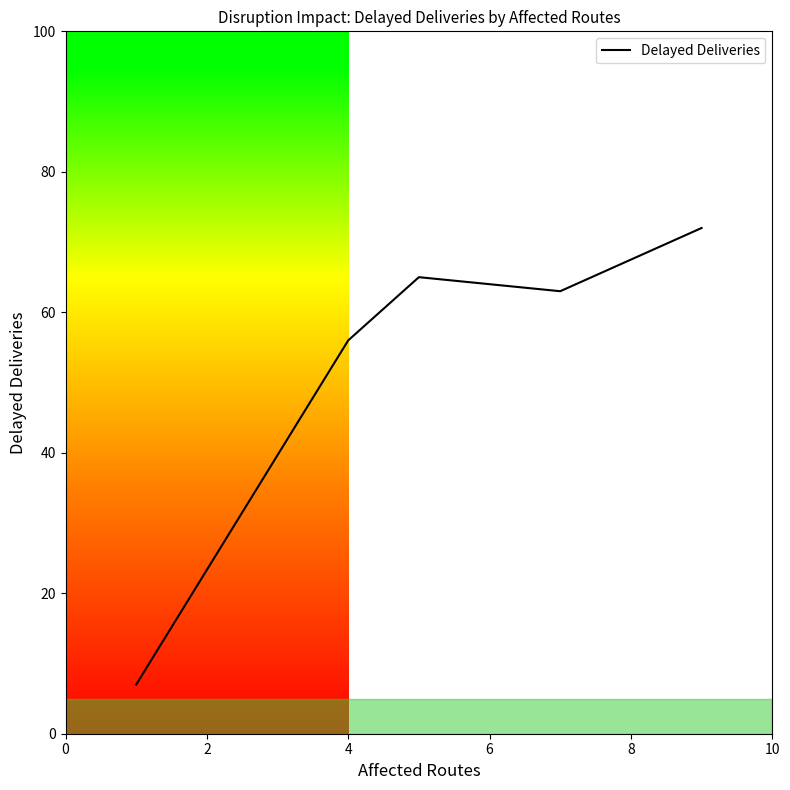

What is the greatest value displayed?

72